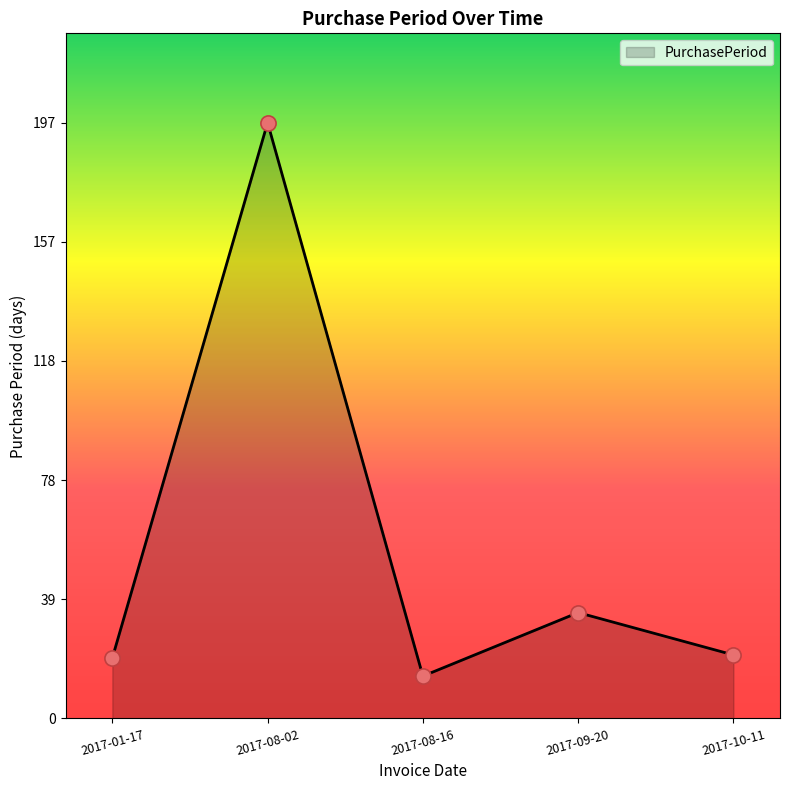

Approximately how many times larger is the value at 2017-09-20 compared to 2017-08-16?

2.5